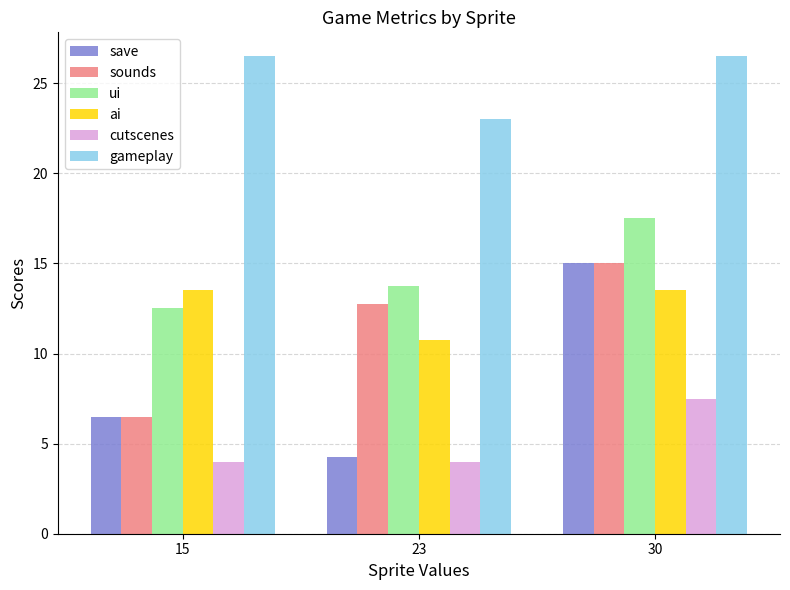

Which series has the largest total across all categories?

gameplay